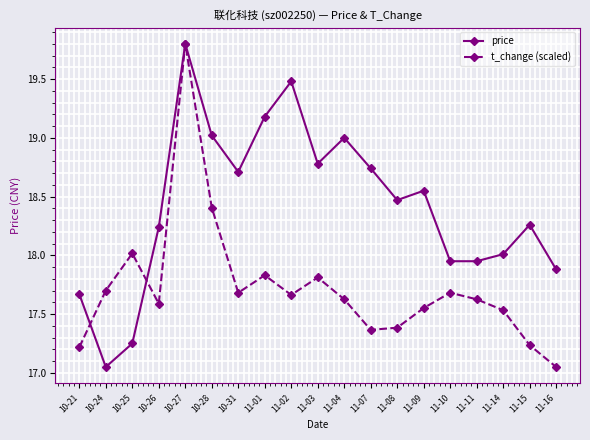

Between which two adjacent categories do t_change (scaled) and price first intersect?

10-21 and 10-24